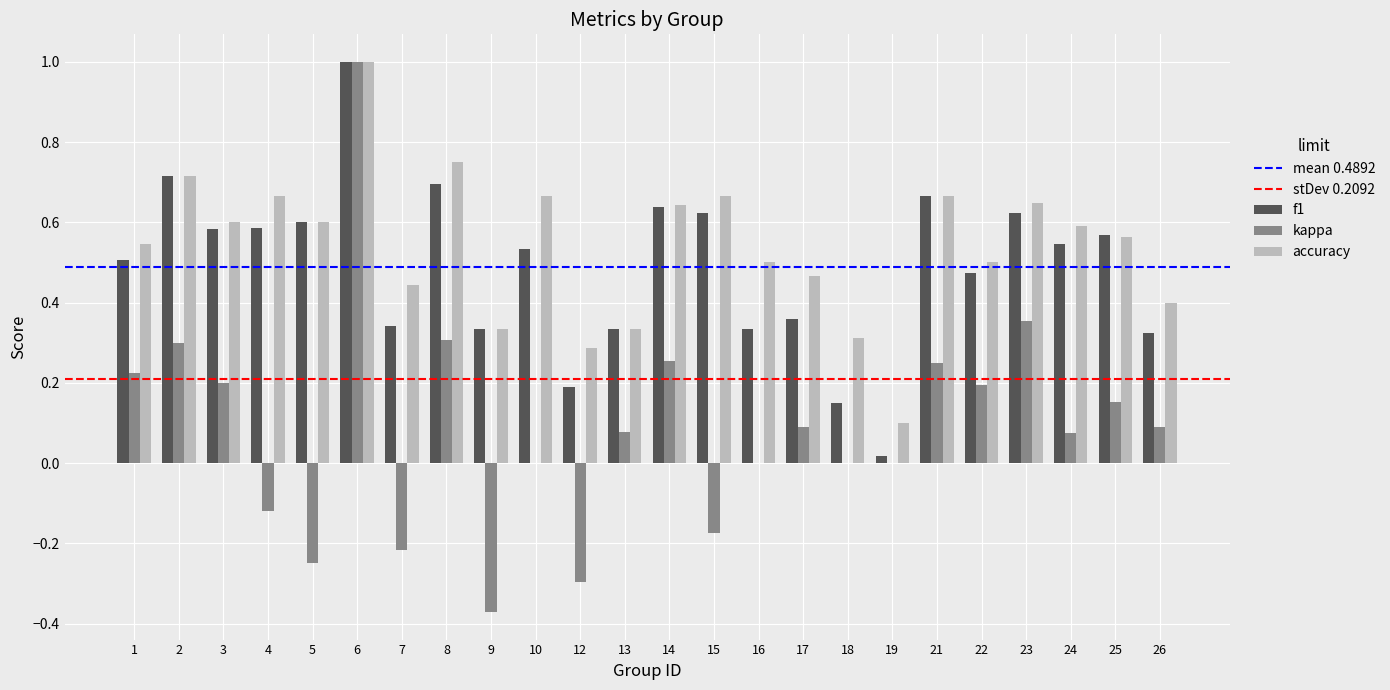

Between 14 and 19, which series saw the biggest shift?

f1